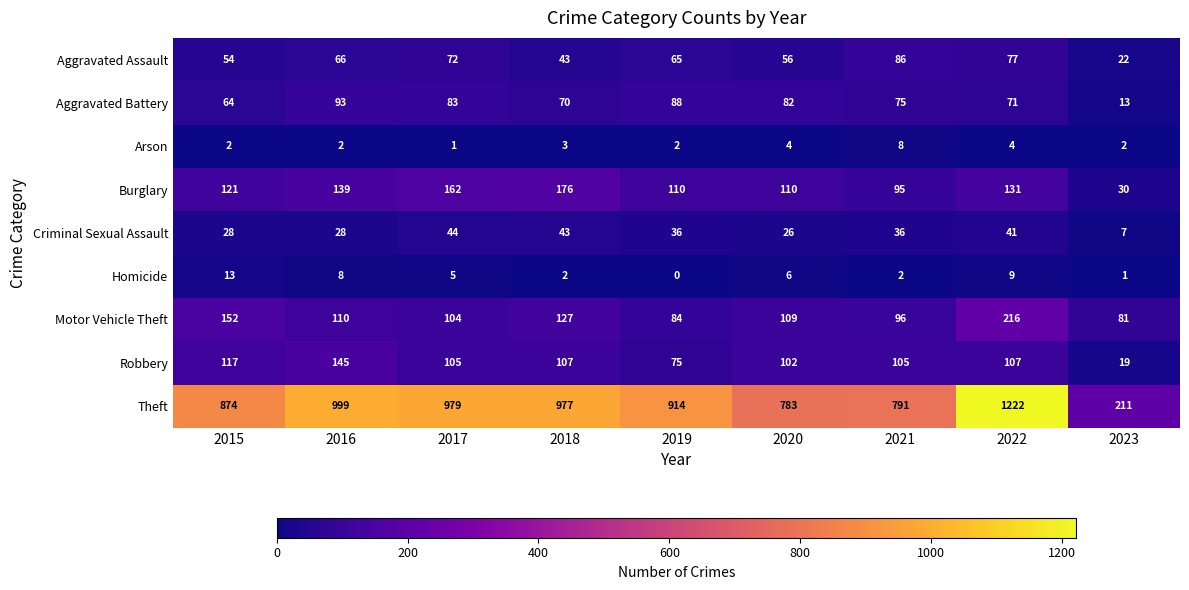

Read the Burglary value at 2015, to the nearest 5.

120